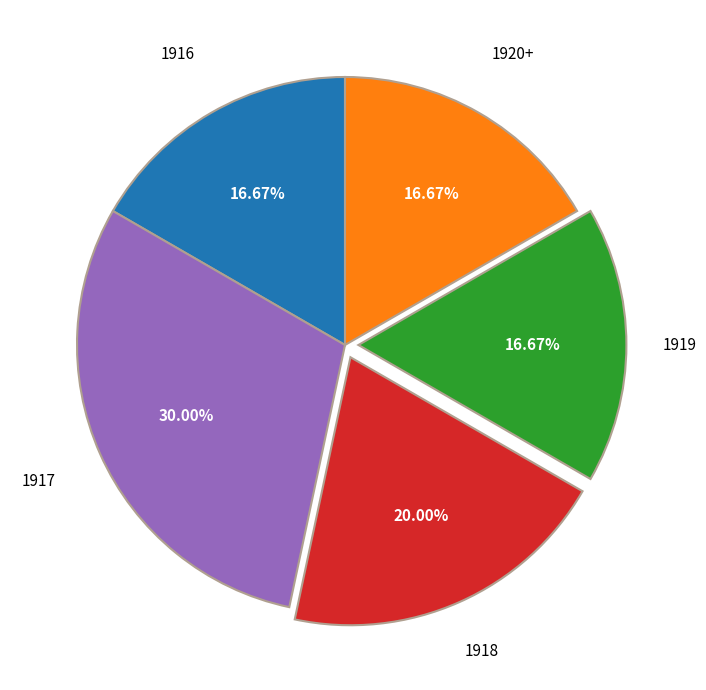

Does any single category account for the majority?

No